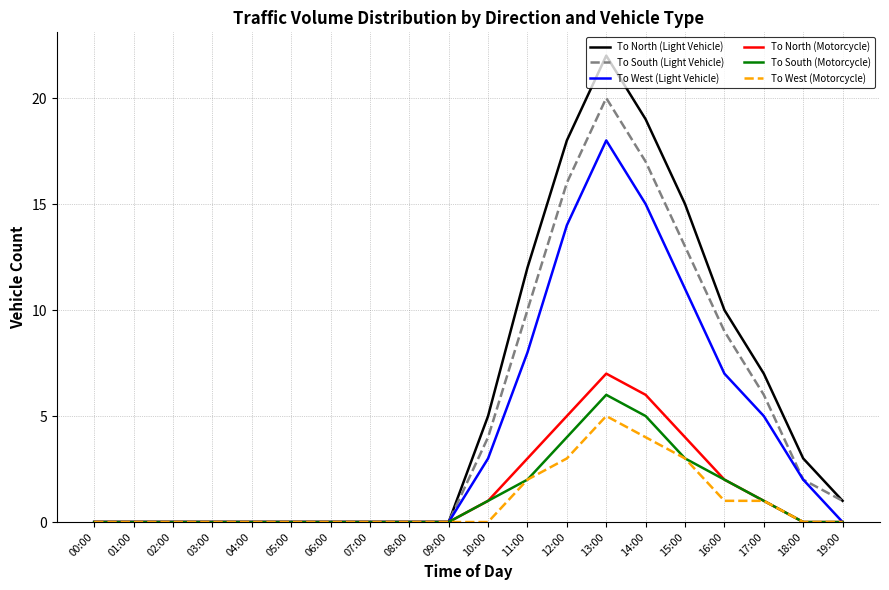

Reading left to right, transcribe all the data shown in this chart.

To North (Light Vehicle): 0	0	0	0	0	0	0	0	0	0	5	12	18	22	19	15	10	7	3	1
To South (Light Vehicle): 0	0	0	0	0	0	0	0	0	0	4	10	16	20	17	13	9	6	2	1
To West (Light Vehicle): 0	0	0	0	0	0	0	0	0	0	3	8	14	18	15	11	7	5	2	0
To North (Motorcycle): 0	0	0	0	0	0	0	0	0	0	1	3	5	7	6	4	2	1	0	0
To South (Motorcycle): 0	0	0	0	0	0	0	0	0	0	1	2	4	6	5	3	2	1	0	0
To West (Motorcycle): 0	0	0	0	0	0	0	0	0	0	0	2	3	5	4	3	1	1	0	0